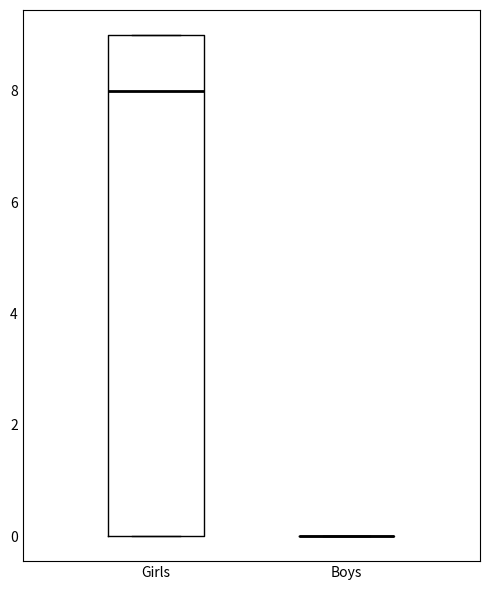

Which box is the tallest, from its lower edge to its upper edge?

Girls